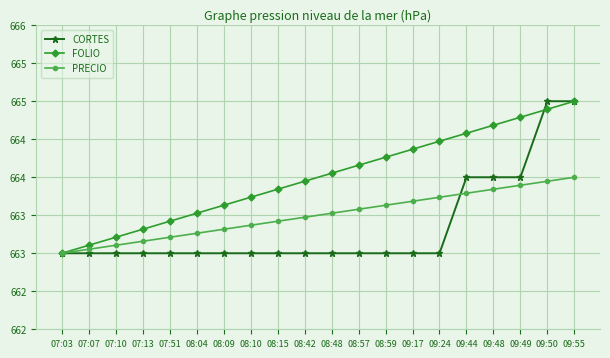

List the labels in order of CORTES value, largest first.

09:50, 09:55, 09:44, 09:48, 09:49, 07:03, 07:07, 07:10, 07:13, 07:51, 08:04, 08:09, 08:10, 08:15, 08:42, 08:48, 08:57, 08:59, 09:17, 09:24